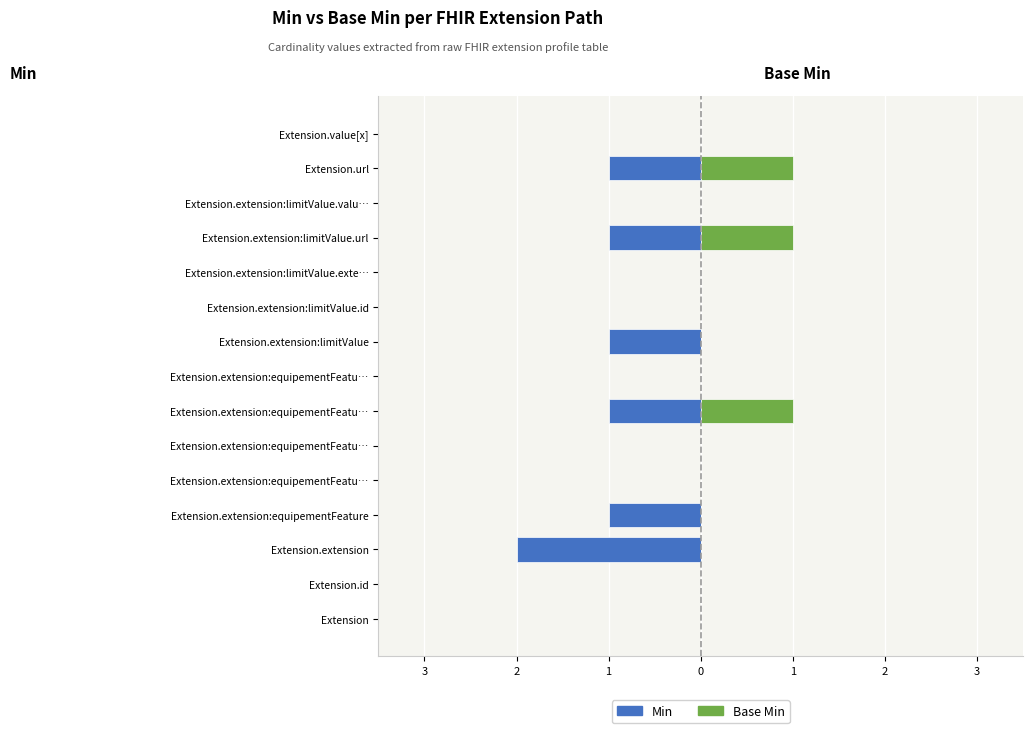

True or false: Min has a value of 0 at Extension.extension:limitValue.id.

True